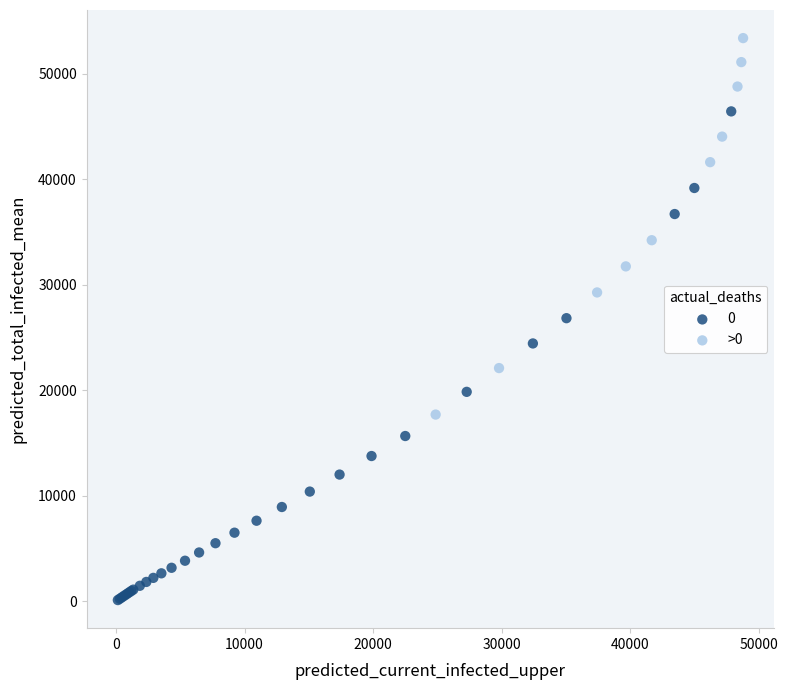

Which series contains the highest Y value?

>0